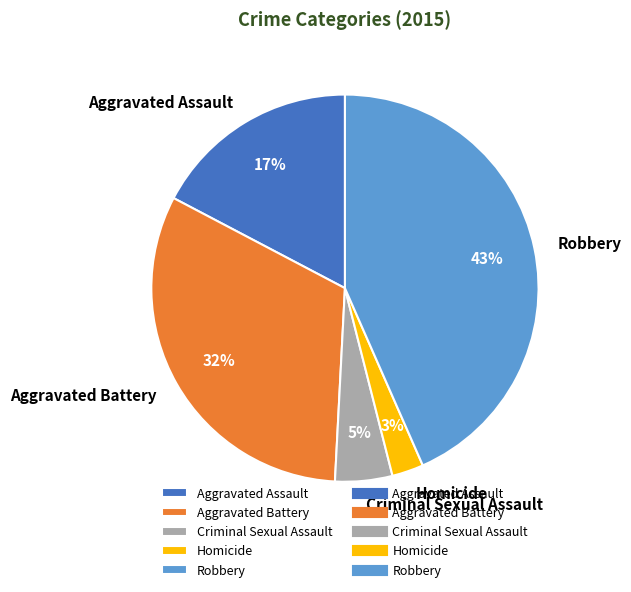

Is it true that Homicide is 3% of the pie?

True